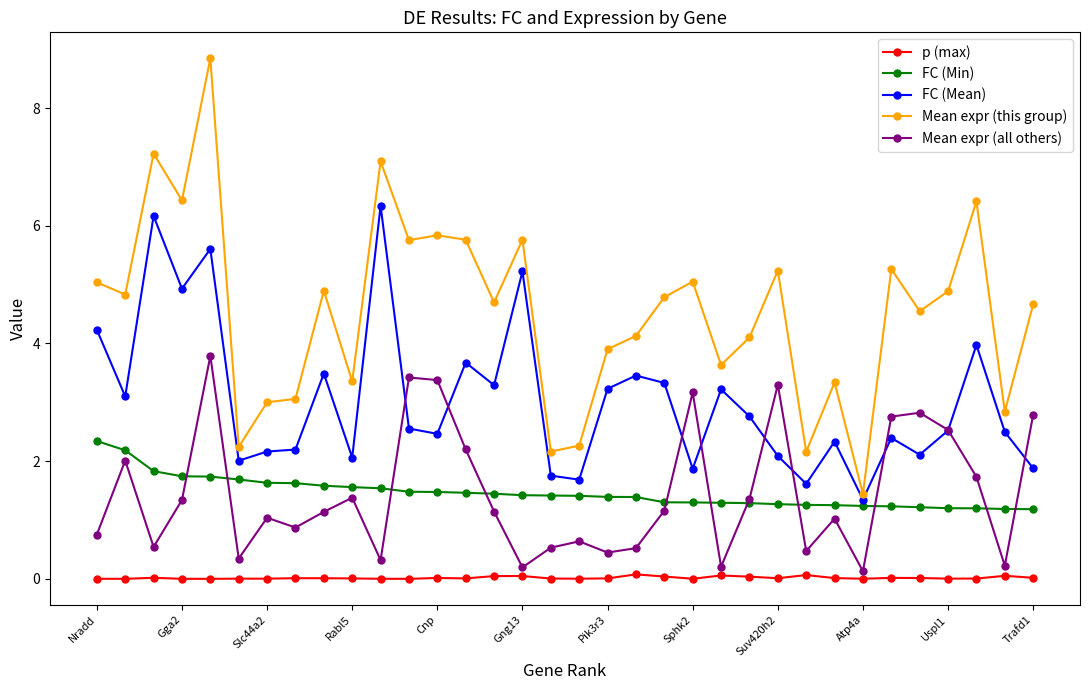

What is the value of the FC (Mean) point at the 23rd from the left?

3.2